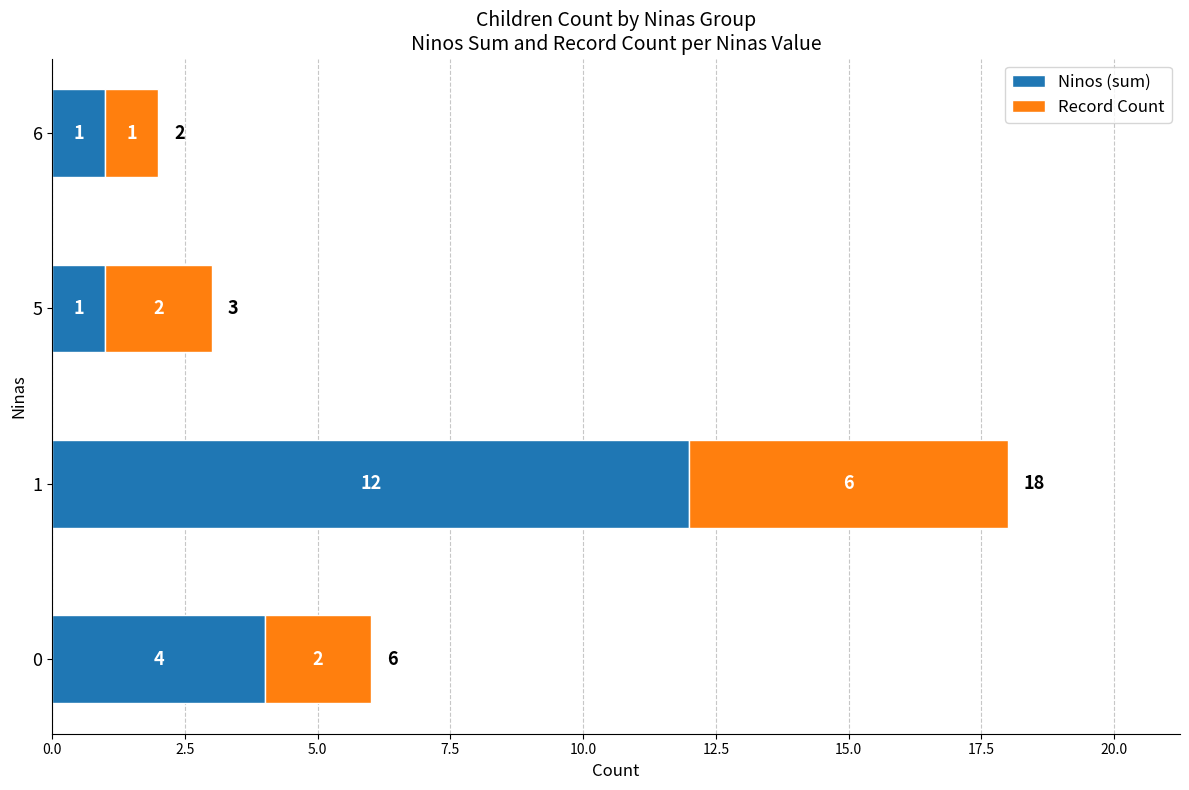

Count the number of data series in this chart.

2